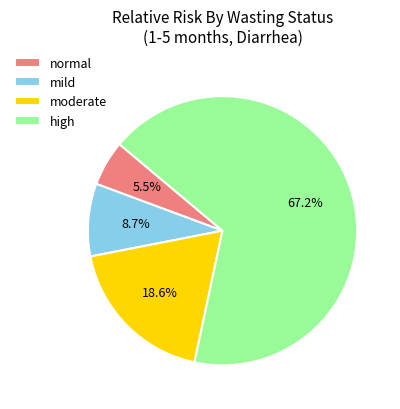

Does normal represent more than half of the total?

No